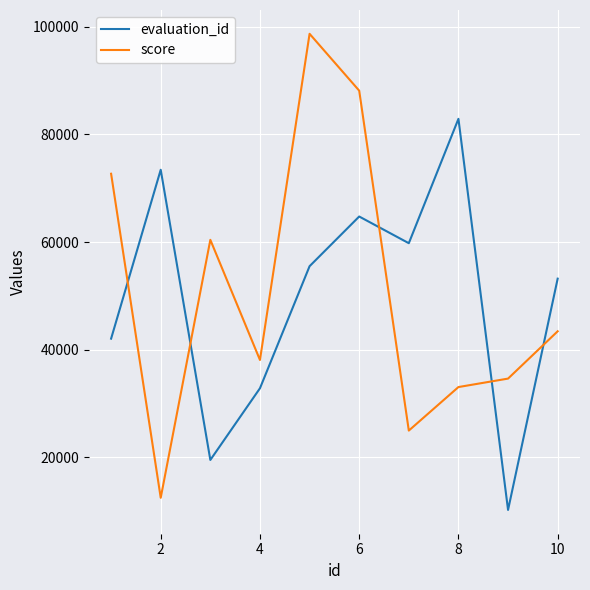

What is the lowest value of the evaluation_id series?

10231